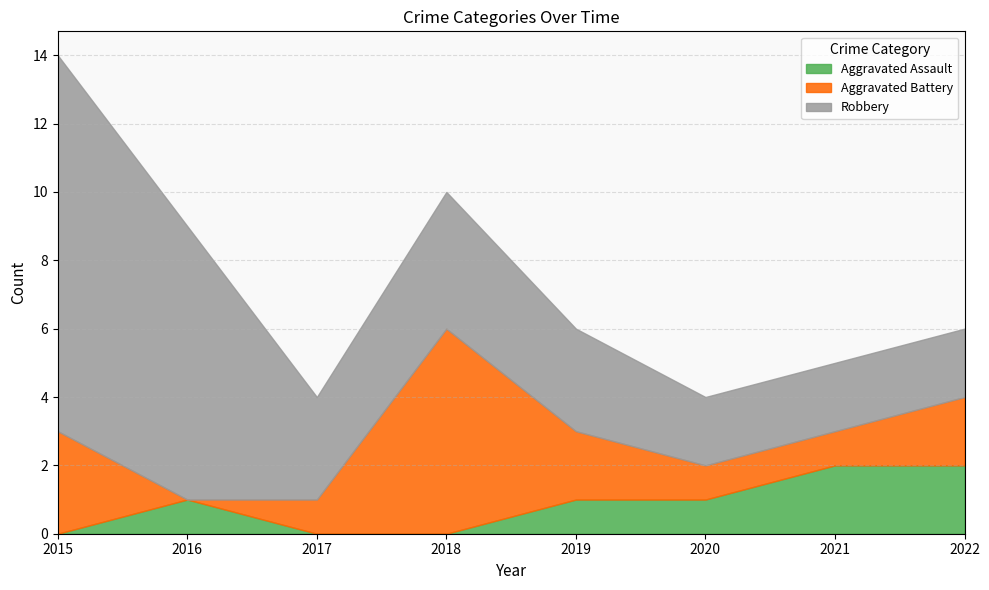

True or false: Aggravated Battery has more than 0 points higher than both neighbors.

True